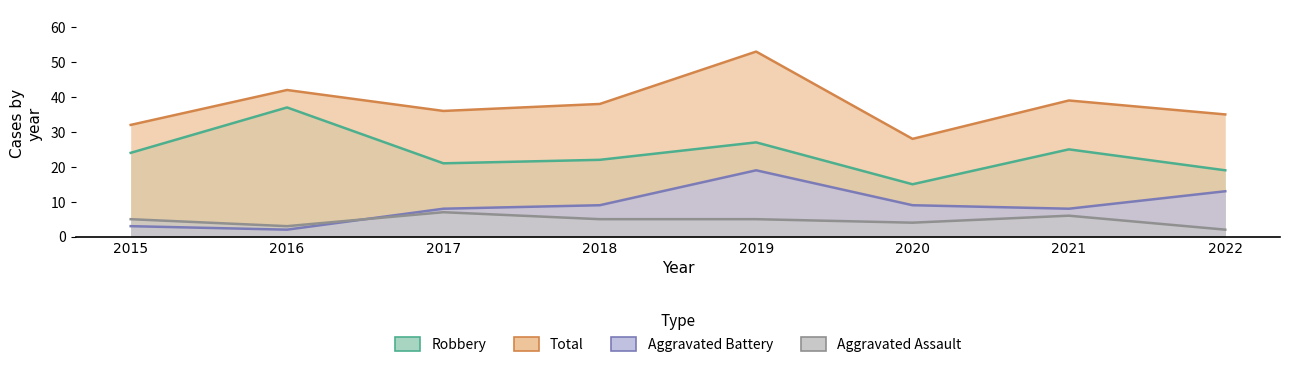

What is the difference between the second highest and second lowest values in the Robbery series?

8